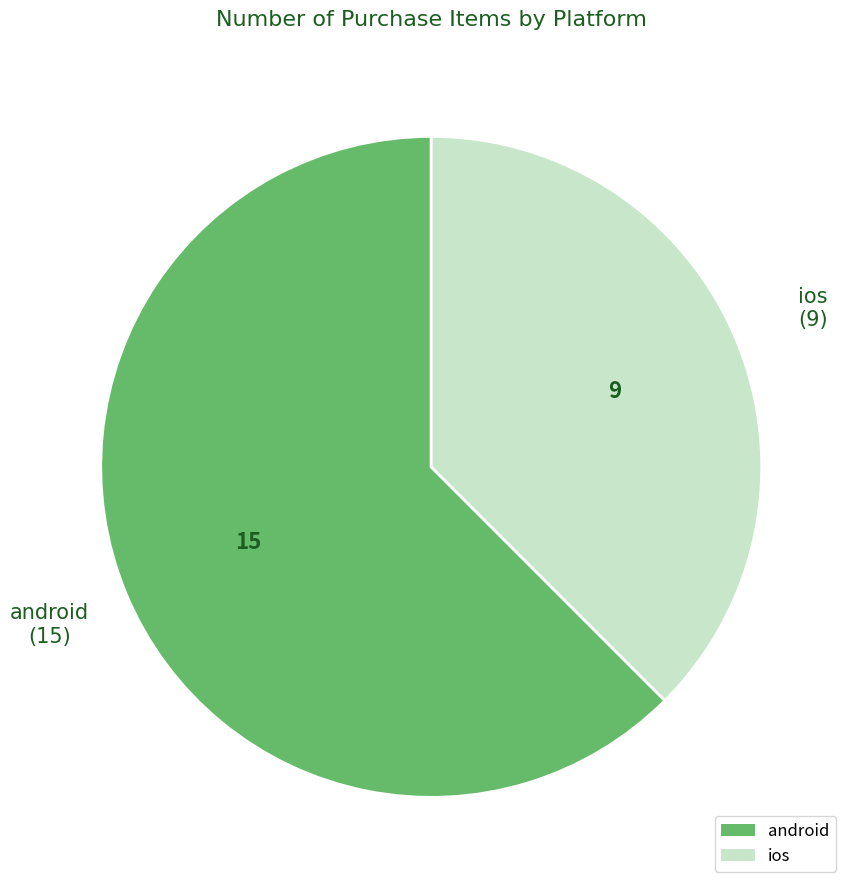

Is there a majority slice in this chart?

Yes